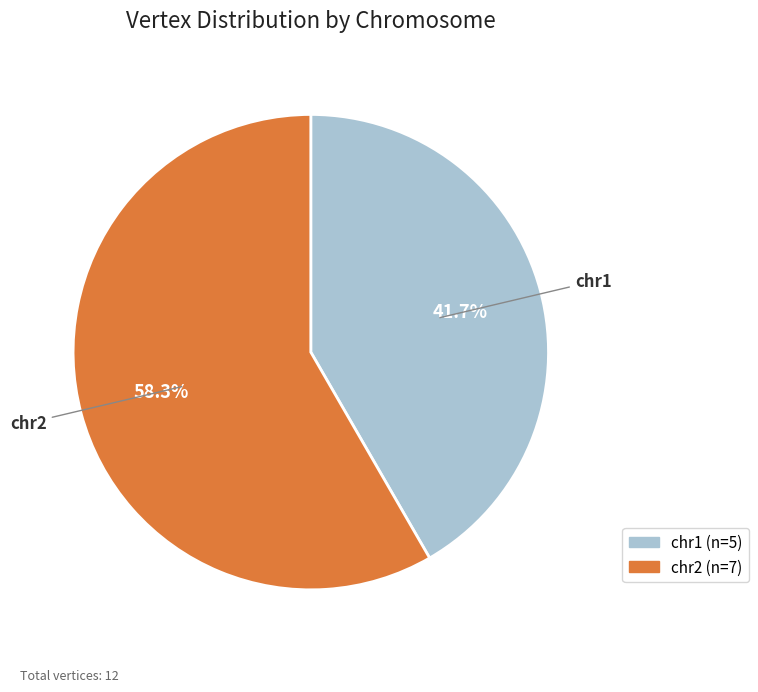

What percentage do chr2 and chr1 together represent?

100.0%